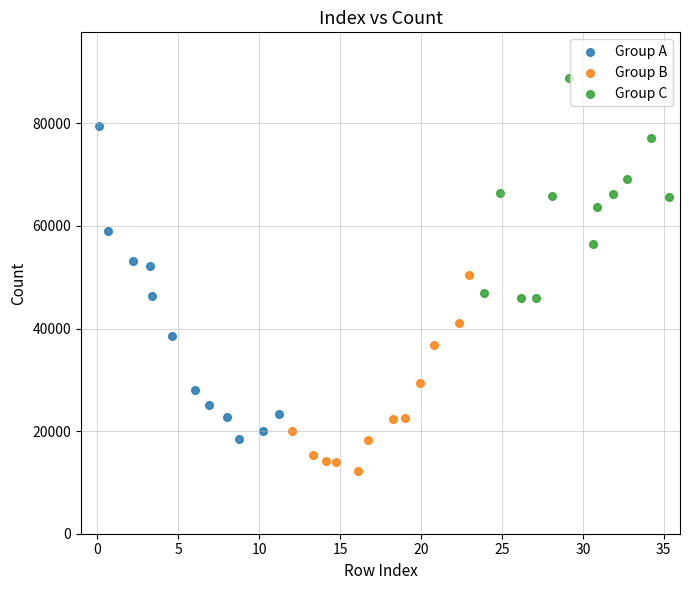

Which series contains the highest Y value?

Group C